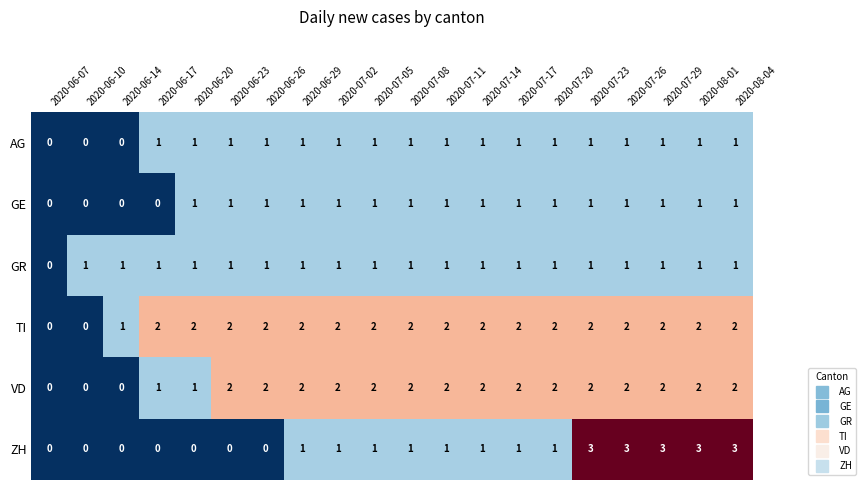

How many GE values are between 1 and 2?

16